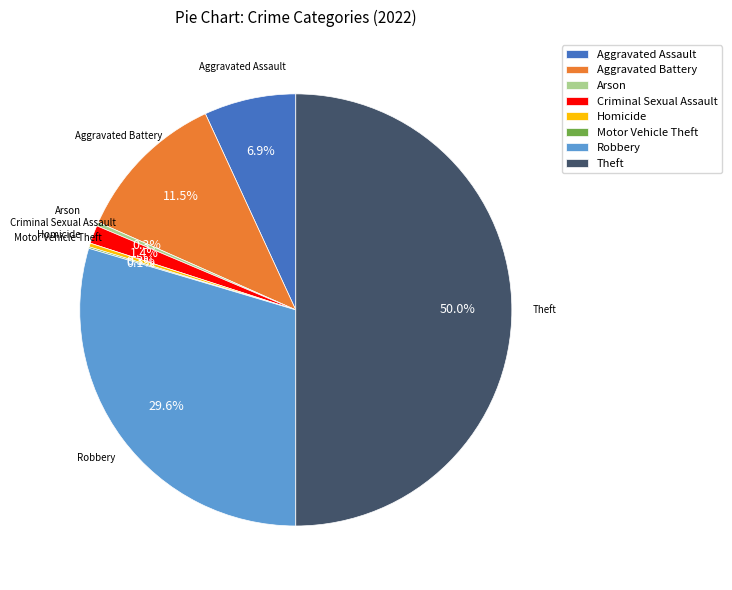

What is the total percentage of Aggravated Assault and Robbery?

36.5%